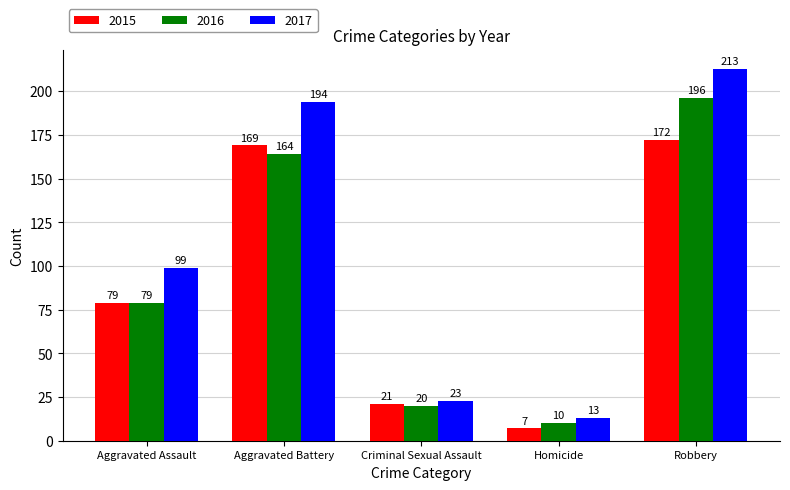

Which series changed the most between Criminal Sexual Assault and Homicide?

2015